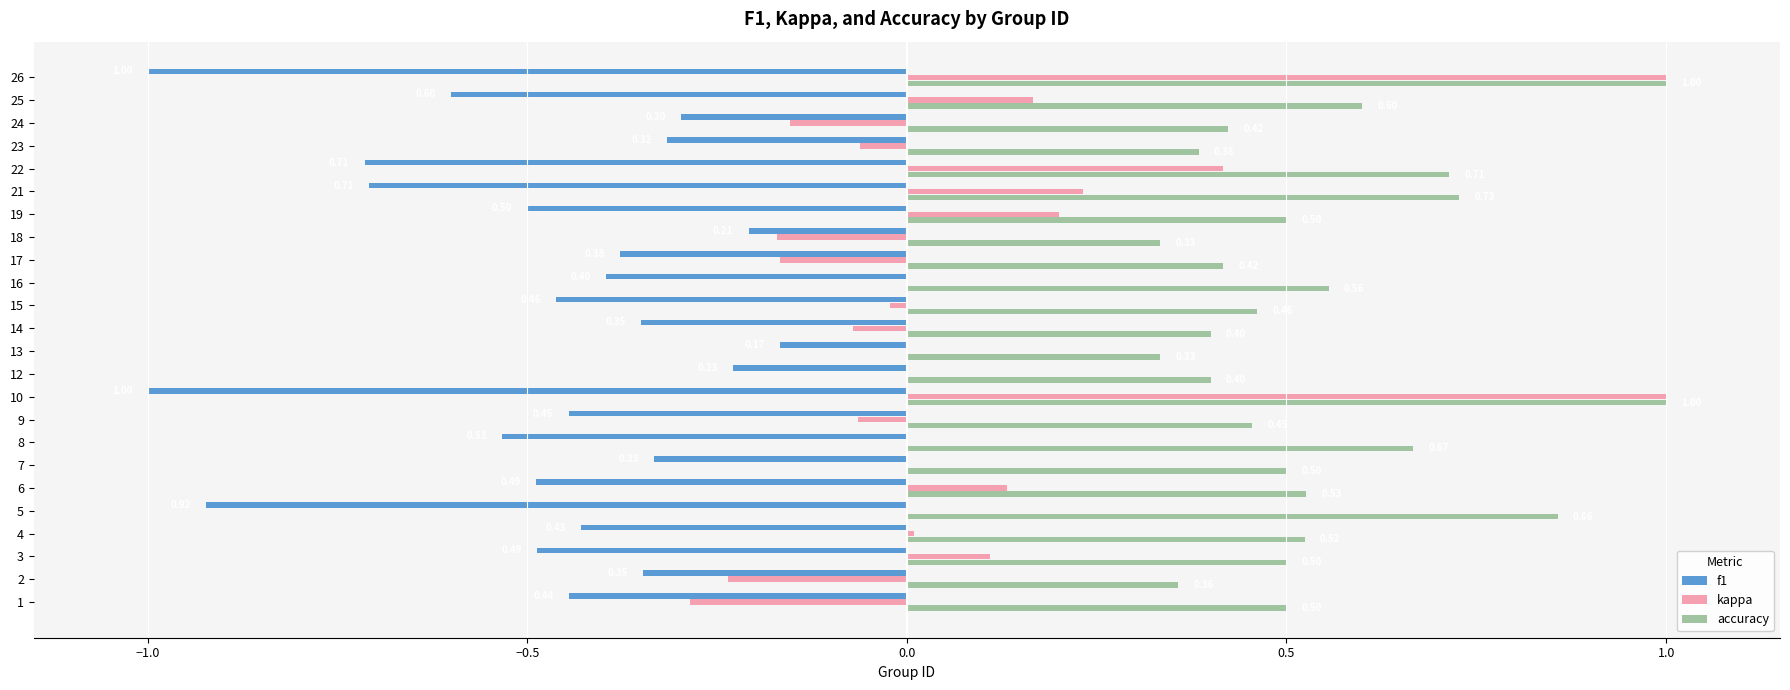

At which label does f1 reach its peak?

13